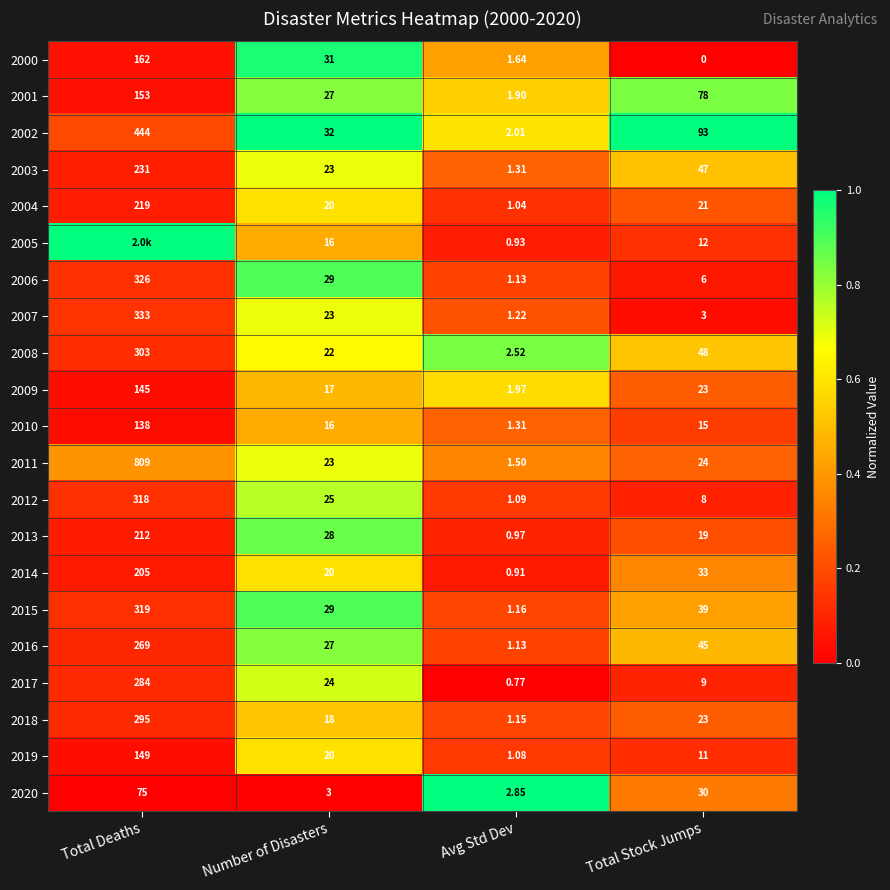

At which label does 2014 reach its peak?

Total Deaths